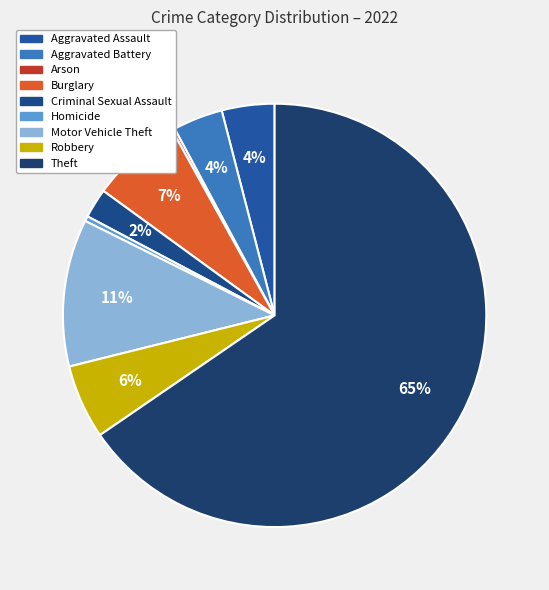

What is the largest slice in the pie chart?

Theft